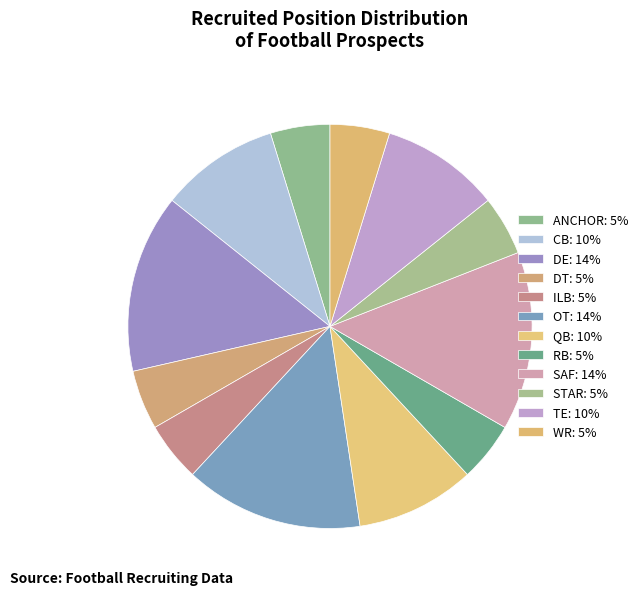

To the nearest percent, what is the difference between the OT and STAR slice percentages?

10%